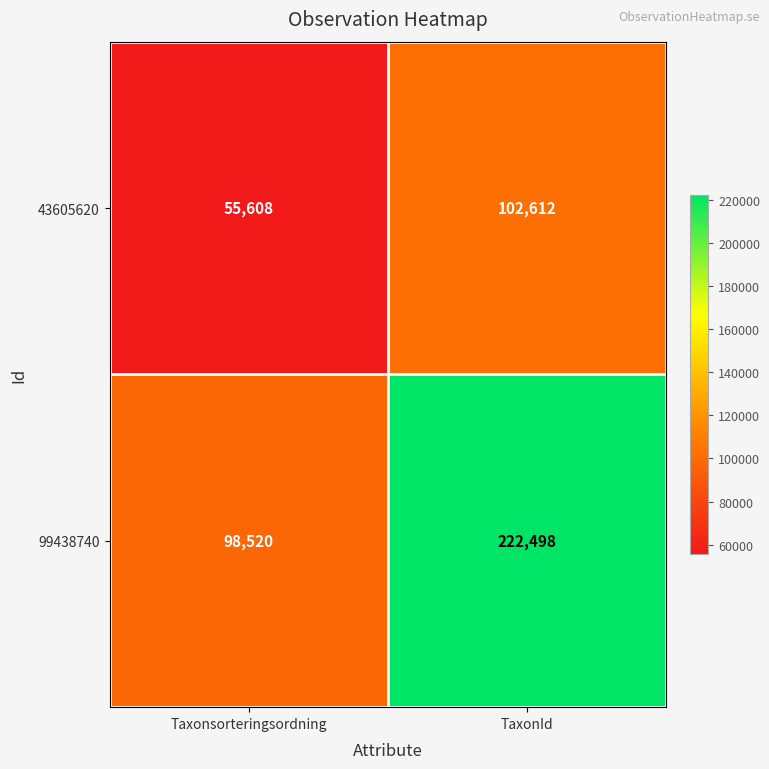

What is the average value of the 99438740 series?

160509